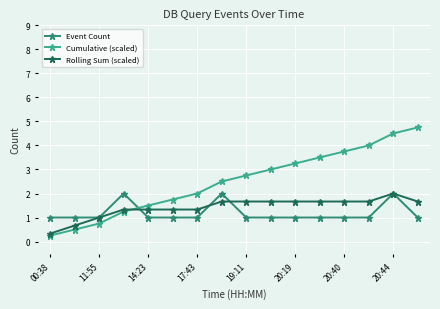

How many lines are shown in the chart?

3